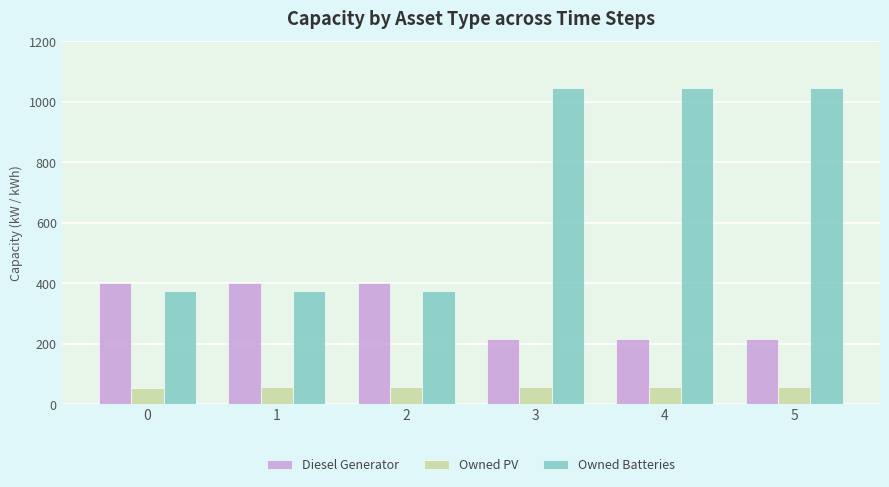

How many data points in Diesel Generator are less than 400?

3